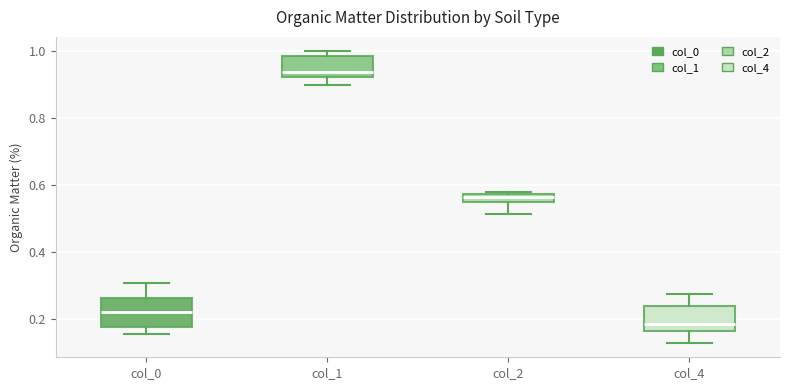

Which box has the lowest median line?

col_4